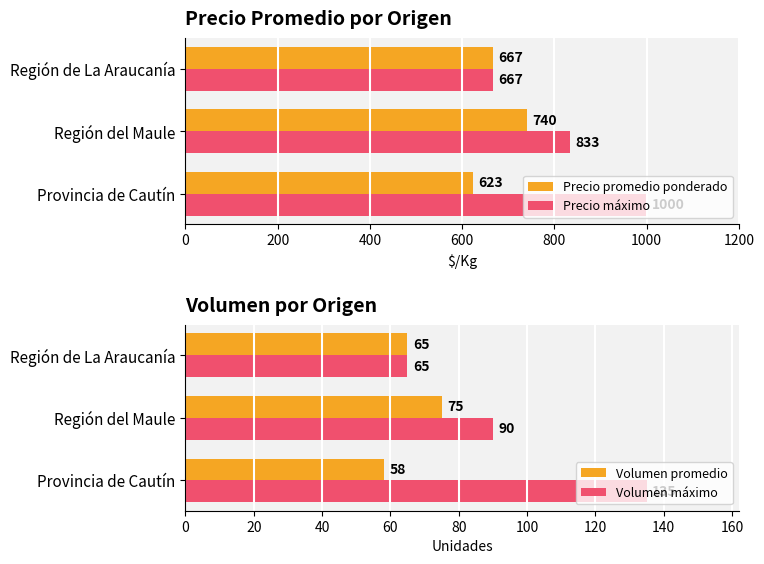

How many Volumen promedio values are between 58 and 75?

3